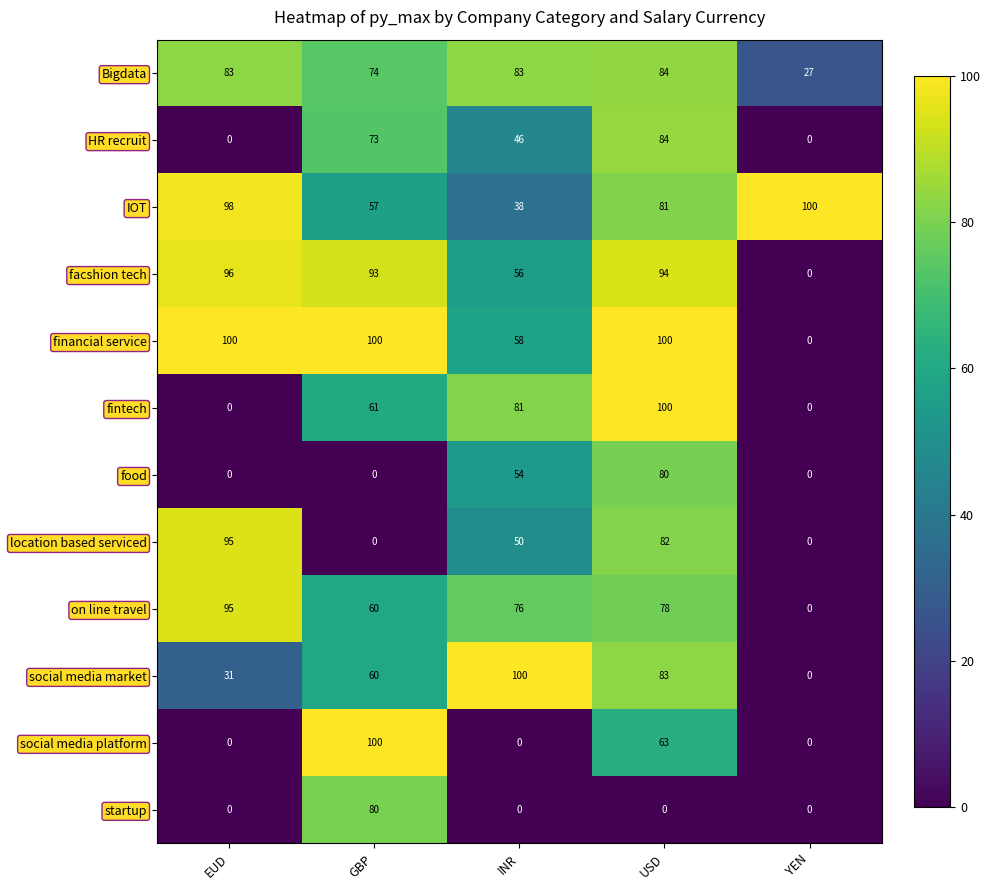

How many series are shown in this chart?

12